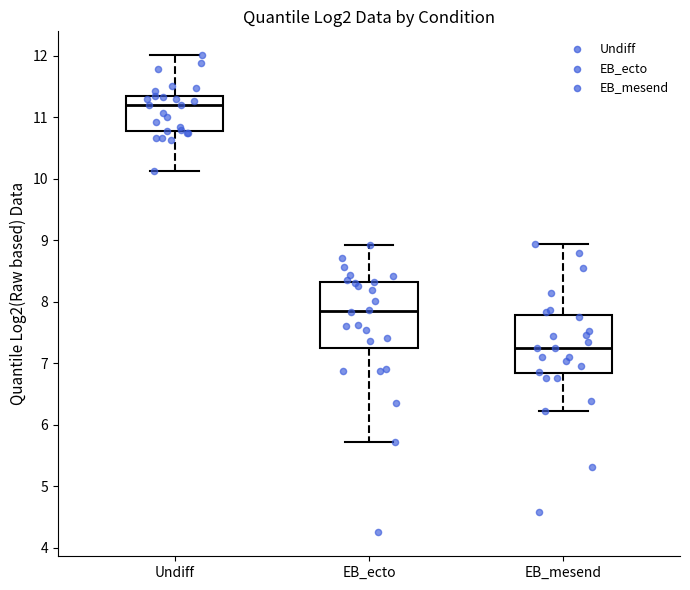

Reading left to right, transcribe this box plot: for each box, give where its median line is, the range the box spans, and where its two whiskers end, as read against the y-axis. The values are not printed on the chart, so give them approximately, as read against the axis.

Undiff: median 11.2, box 10.8 to 11.4, whiskers 10.1 to 12.0
EB_ecto: median 7.9, box 7.2 to 8.3, whiskers 5.7 to 8.9
EB_mesend: median 7.3, box 6.8 to 7.8, whiskers 6.2 to 8.9